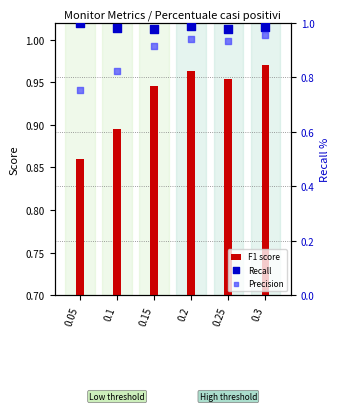

Which series has the largest total across all categories?

Recall